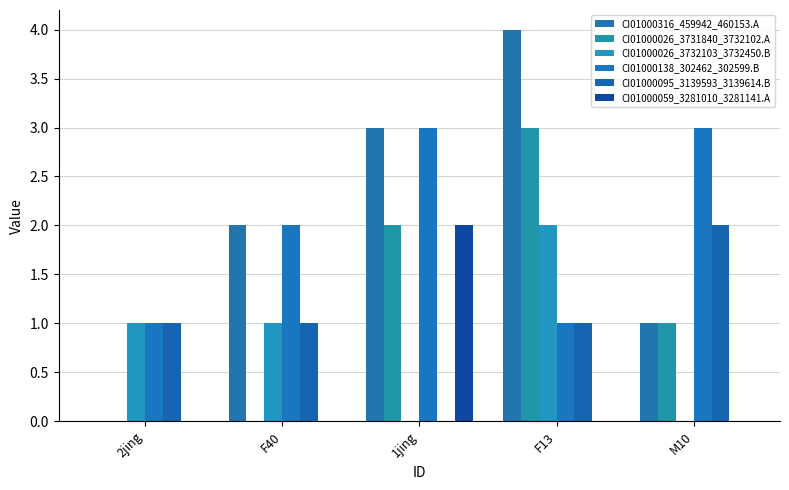

At which label is CI01000095_3139593_3139614.B closest to 1?

2jing